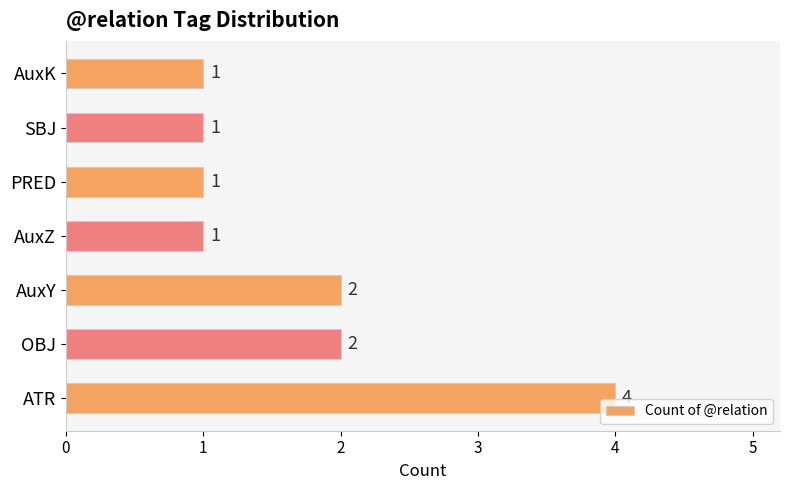

The chart shows a value of 2 at ATR. True or false?

False